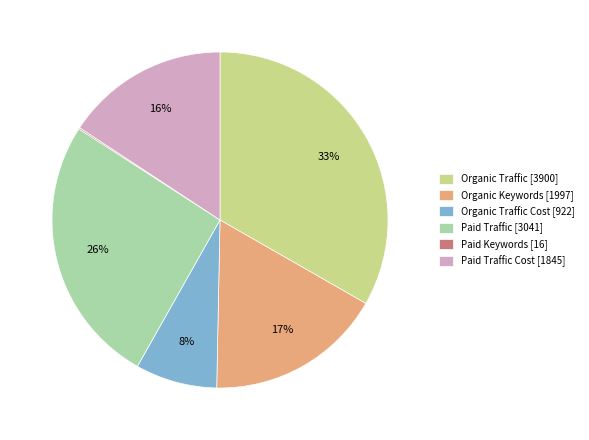

Approximately how many times larger is the value at Organic Keywords [1997] compared to Organic Traffic [3900]?

0.5